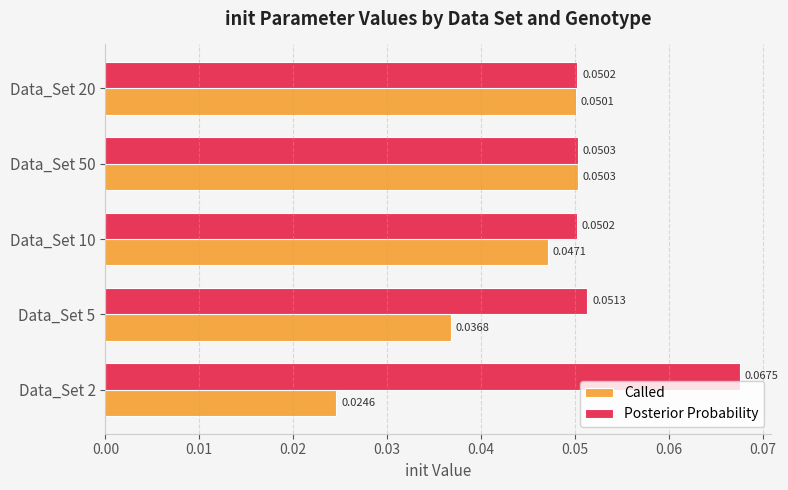

What is the sum of all Posterior Probability values?

0.3